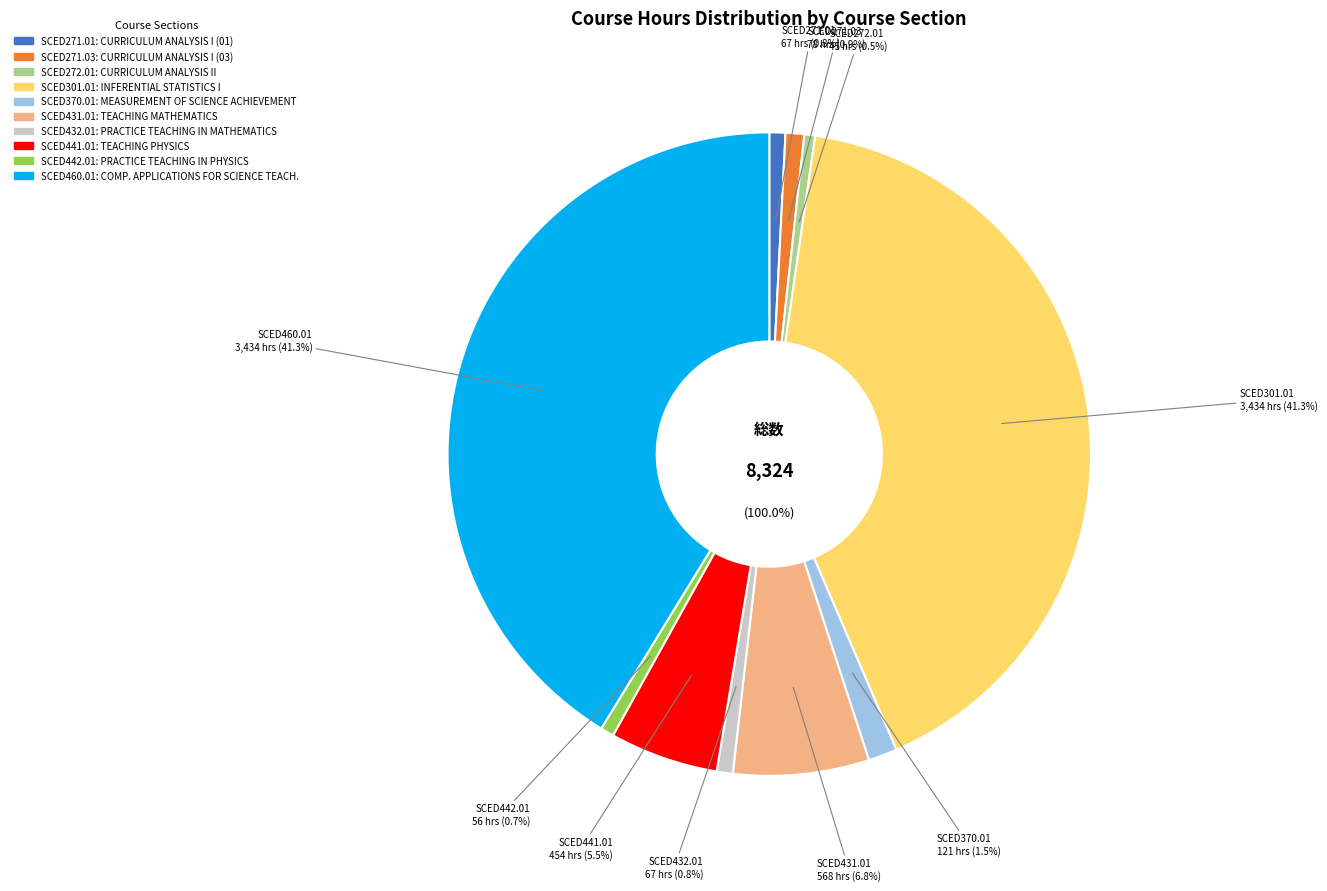

What percentage is the SCED431.01 slice, to the nearest percent?

7%